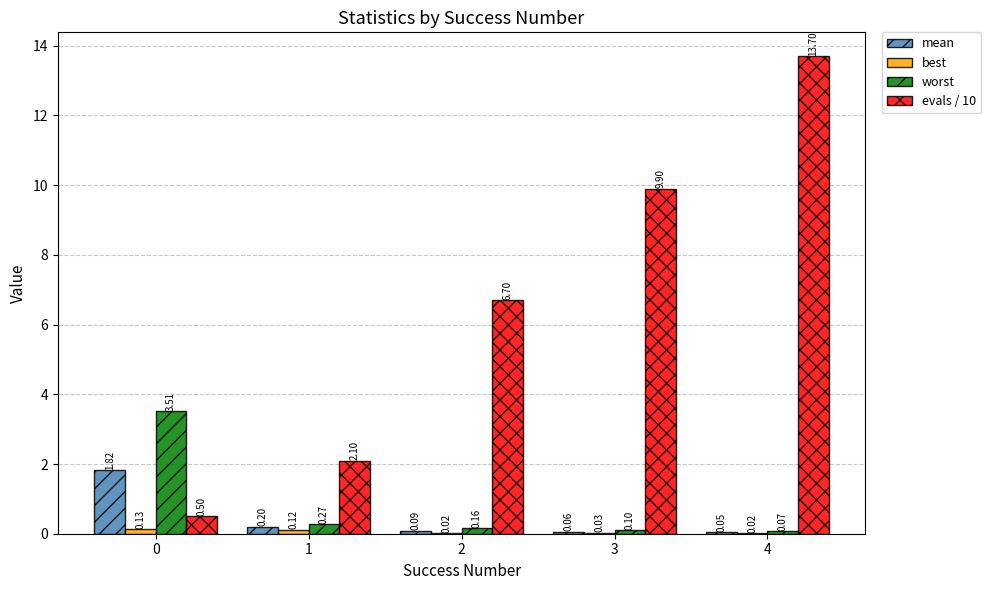

What is the average value of the evals / 10 series?

6.6